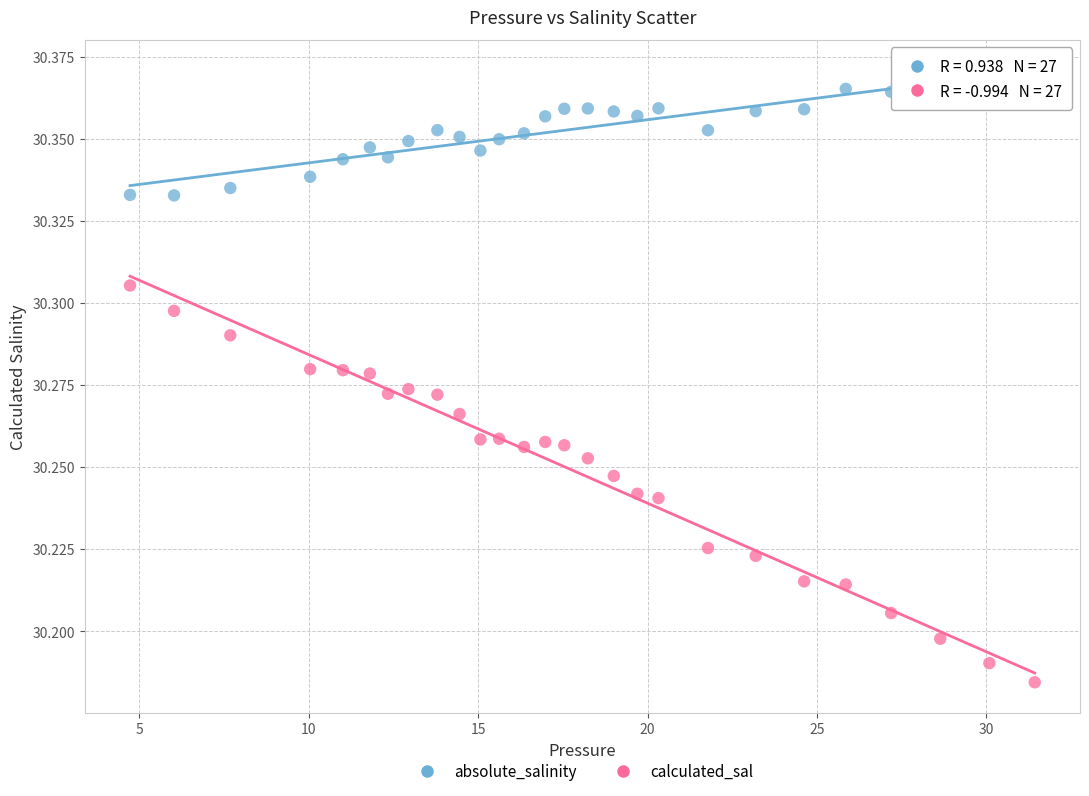

Which series has the widest spread of Y values?

calculated_sal